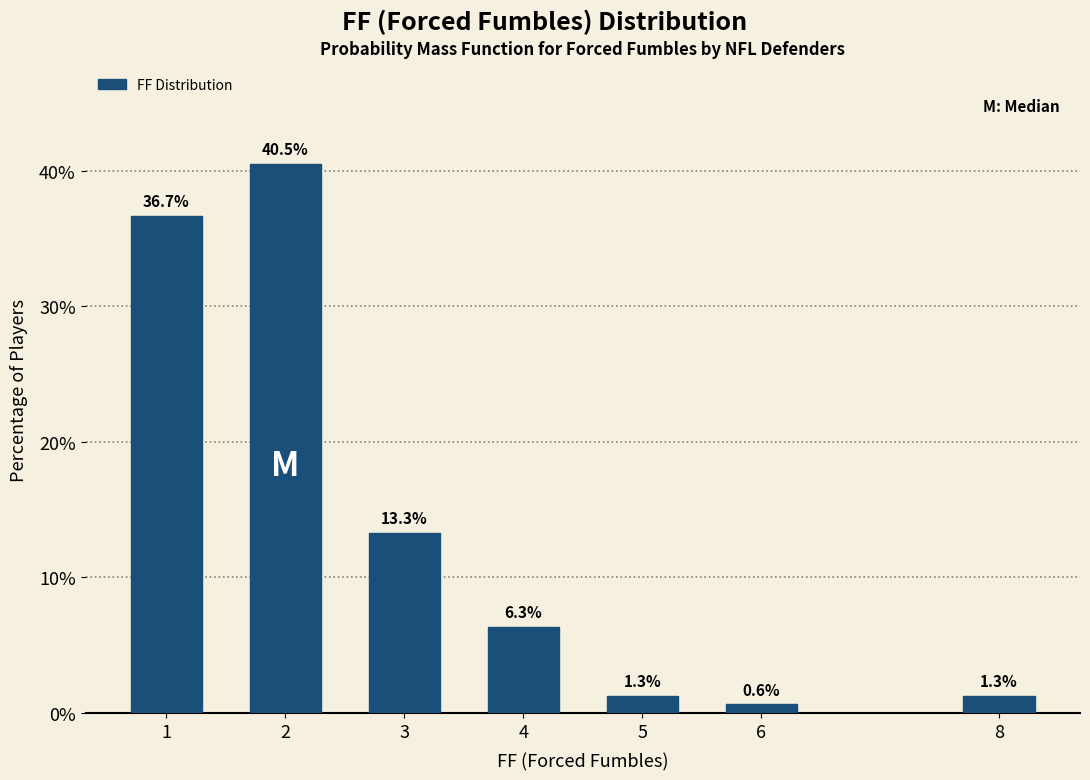

Reading left to right, what are all the values shown in this chart?

36.7	40.5	13.3	6.3	1.3	0.6	1.3